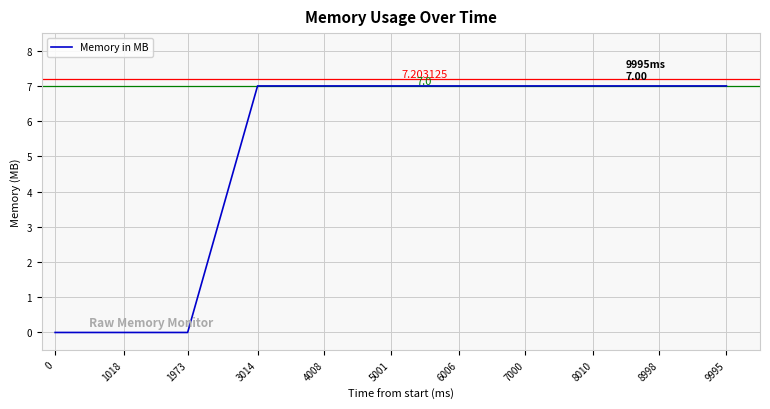

Reading left to right, extract all data points from this chart.

0	0	0	7	7	7	7	7	7	7	7